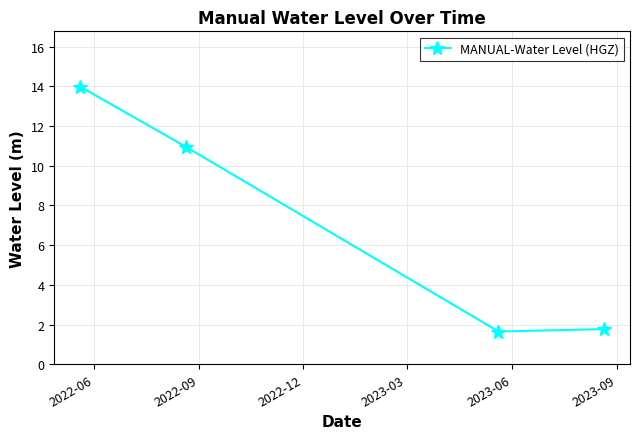

How many values exceed 10?

2